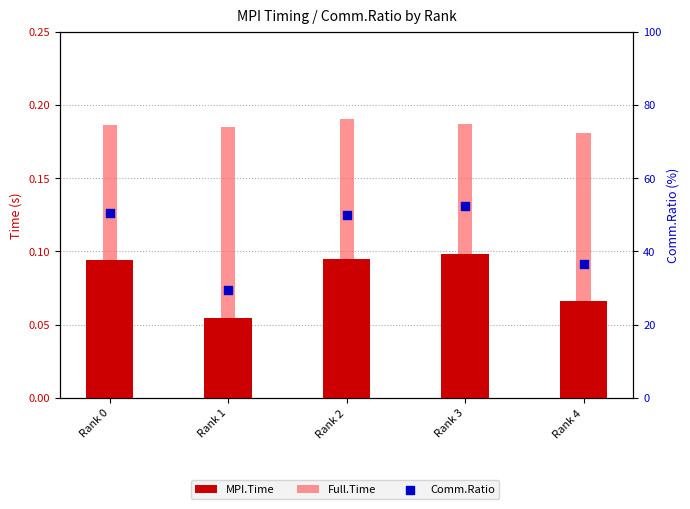

Which series has the largest Y range (max minus min)?

Comm.Ratio